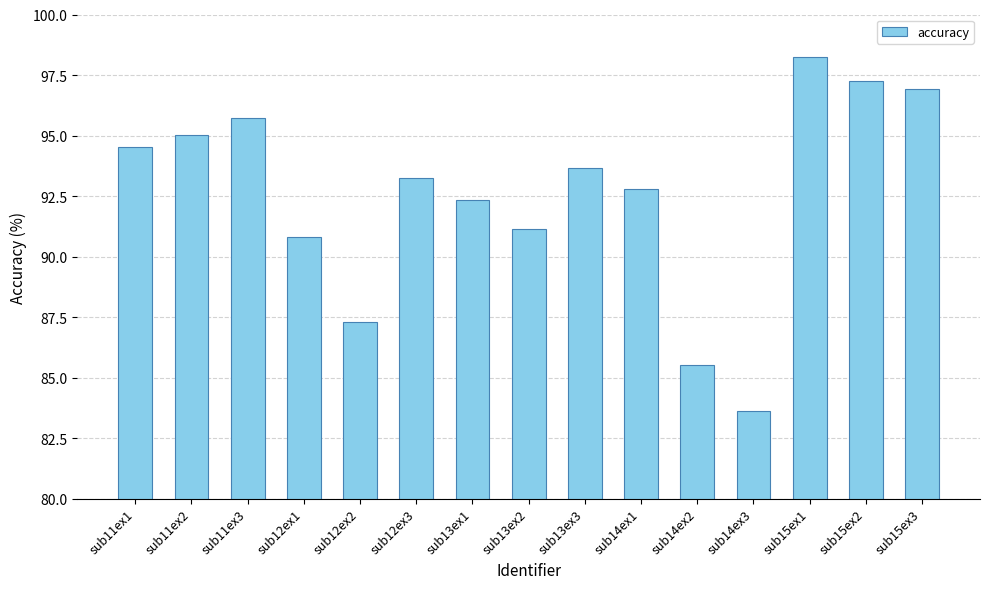

Reading left to right, list all the values displayed in this chart.

sub11ex1=94.5	sub11ex2=95.0	sub11ex3=95.7	sub12ex1=90.8	sub12ex2=87.3	sub12ex3=93.2	sub13ex1=92.3	sub13ex2=91.2	sub13ex3=93.7	sub14ex1=92.8	sub14ex2=85.5	sub14ex3=83.6	sub15ex1=98.2	sub15ex2=97.3	sub15ex3=96.9